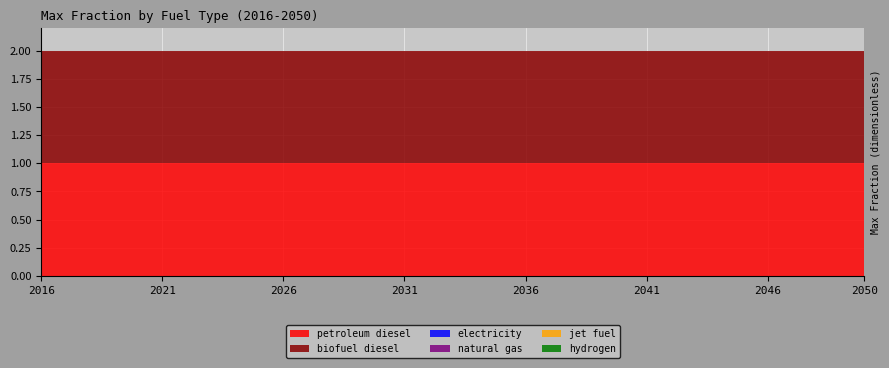

Reading left to right, extract all data points from this chart.

petroleum diesel: 1	1	1	1	1	1	1	1	1	1	1	1	1	1	1	1	1	1	1	1	1	1	1	1	1	1	1	1	1	1	1	1	1	1	1
biofuel diesel: 1	1	1	1	1	1	1	1	1	1	1	1	1	1	1	1	1	1	1	1	1	1	1	1	1	1	1	1	1	1	1	1	1	1	1
electricity: 0	0	0	0	0	0	0	0	0	0	0	0	0	0	0	0	0	0	0	0	0	0	0	0	0	0	0	0	0	0	0	0	0	0	0
natural gas: 0	0	0	0	0	0	0	0	0	0	0	0	0	0	0	0	0	0	0	0	0	0	0	0	0	0	0	0	0	0	0	0	0	0	0
jet fuel: 0	0	0	0	0	0	0	0	0	0	0	0	0	0	0	0	0	0	0	0	0	0	0	0	0	0	0	0	0	0	0	0	0	0	0
hydrogen: 0	0	0	0	0	0	0	0	0	0	0	0	0	0	0	0	0	0	0	0	0	0	0	0	0	0	0	0	0	0	0	0	0	0	0